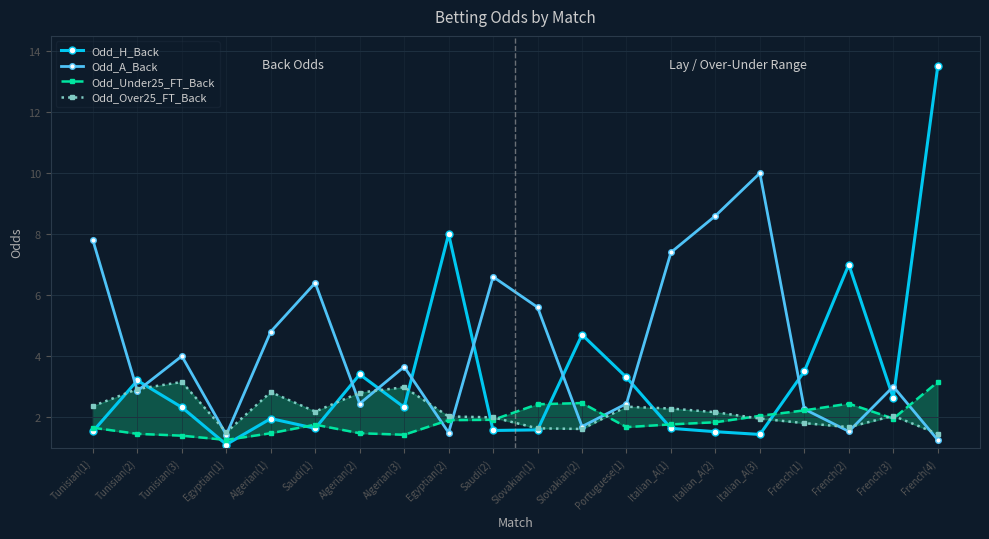

What is the label of the 13th point from the right?

Algerian(3)